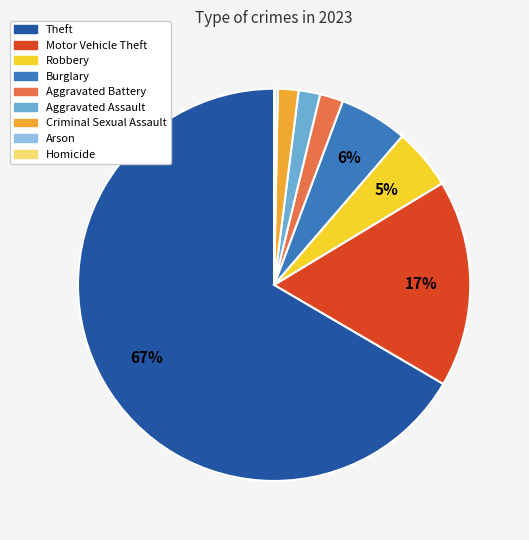

Combined, do Criminal Sexual Assault and Theft account for over 50%?

Yes